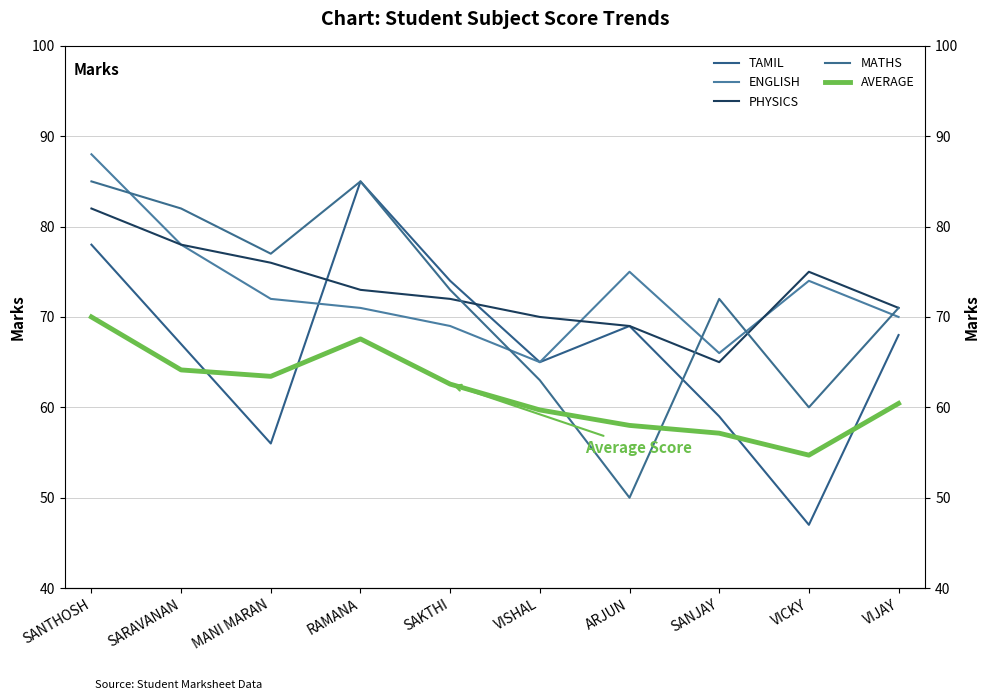

At which label does AVERAGE first exceed 62?

SANTHOSH